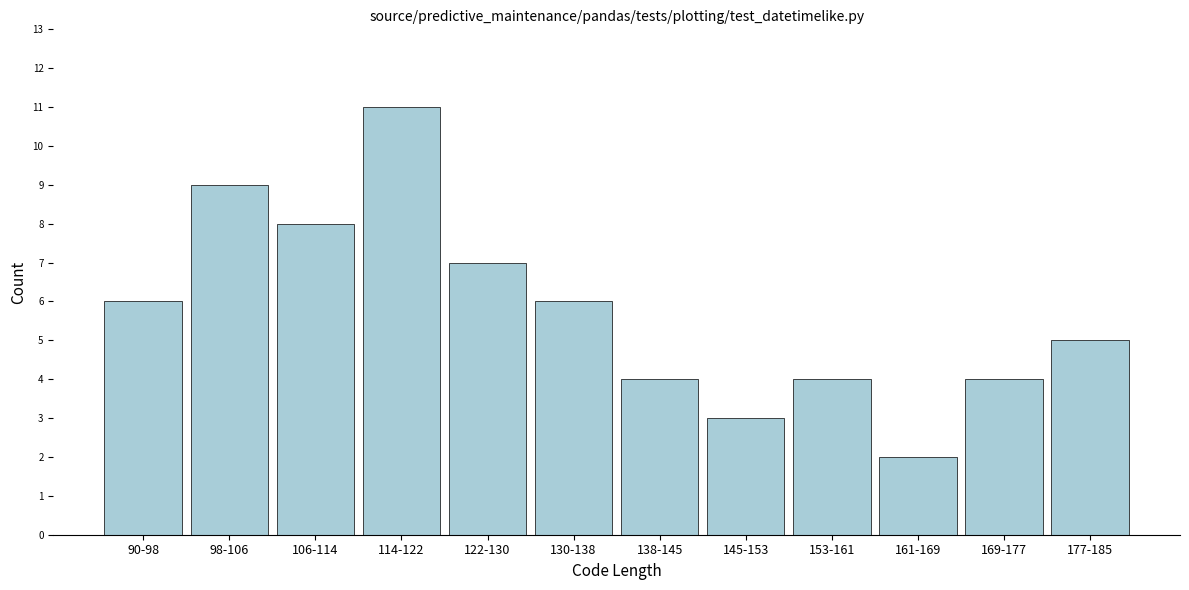

Reading right to left, transcribe all the data shown in this chart.

5	4	2	4	3	4	6	7	11	8	9	6